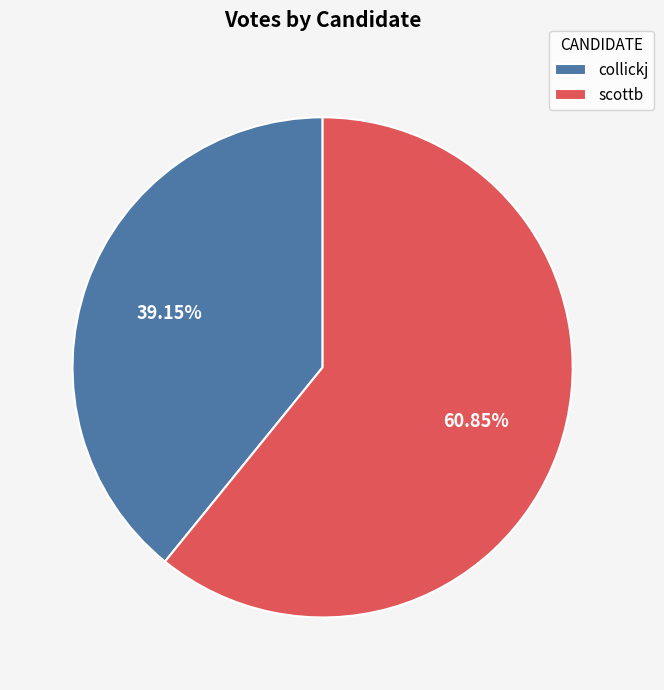

What percentage is the collickj slice, to the nearest percent?

39%